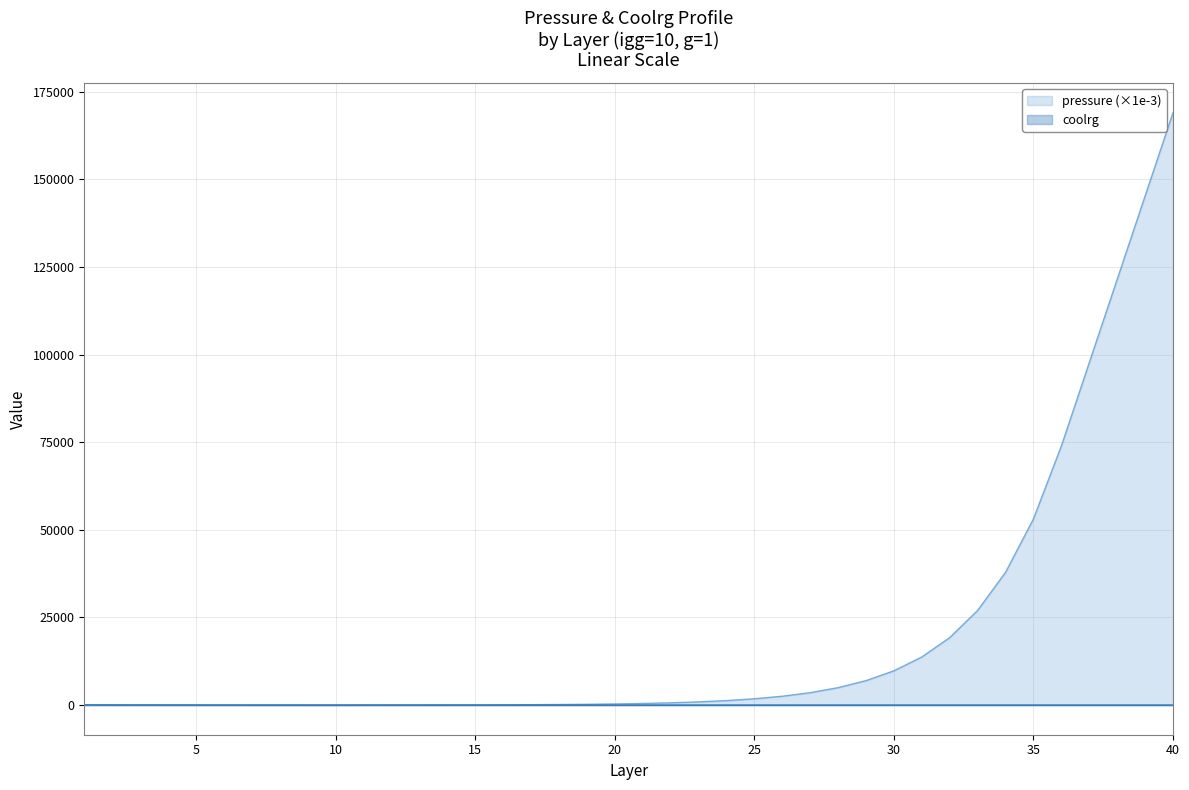

List the labels in order of pressure value, smallest first.

1, 2, 3, 4, 5, 6, 7, 8, 9, 10, 11, 12, 13, 14, 15, 16, 17, 18, 19, 20, 21, 22, 23, 24, 25, 26, 27, 28, 29, 30, 31, 32, 33, 34, 35, 36, 37, 38, 39, 40